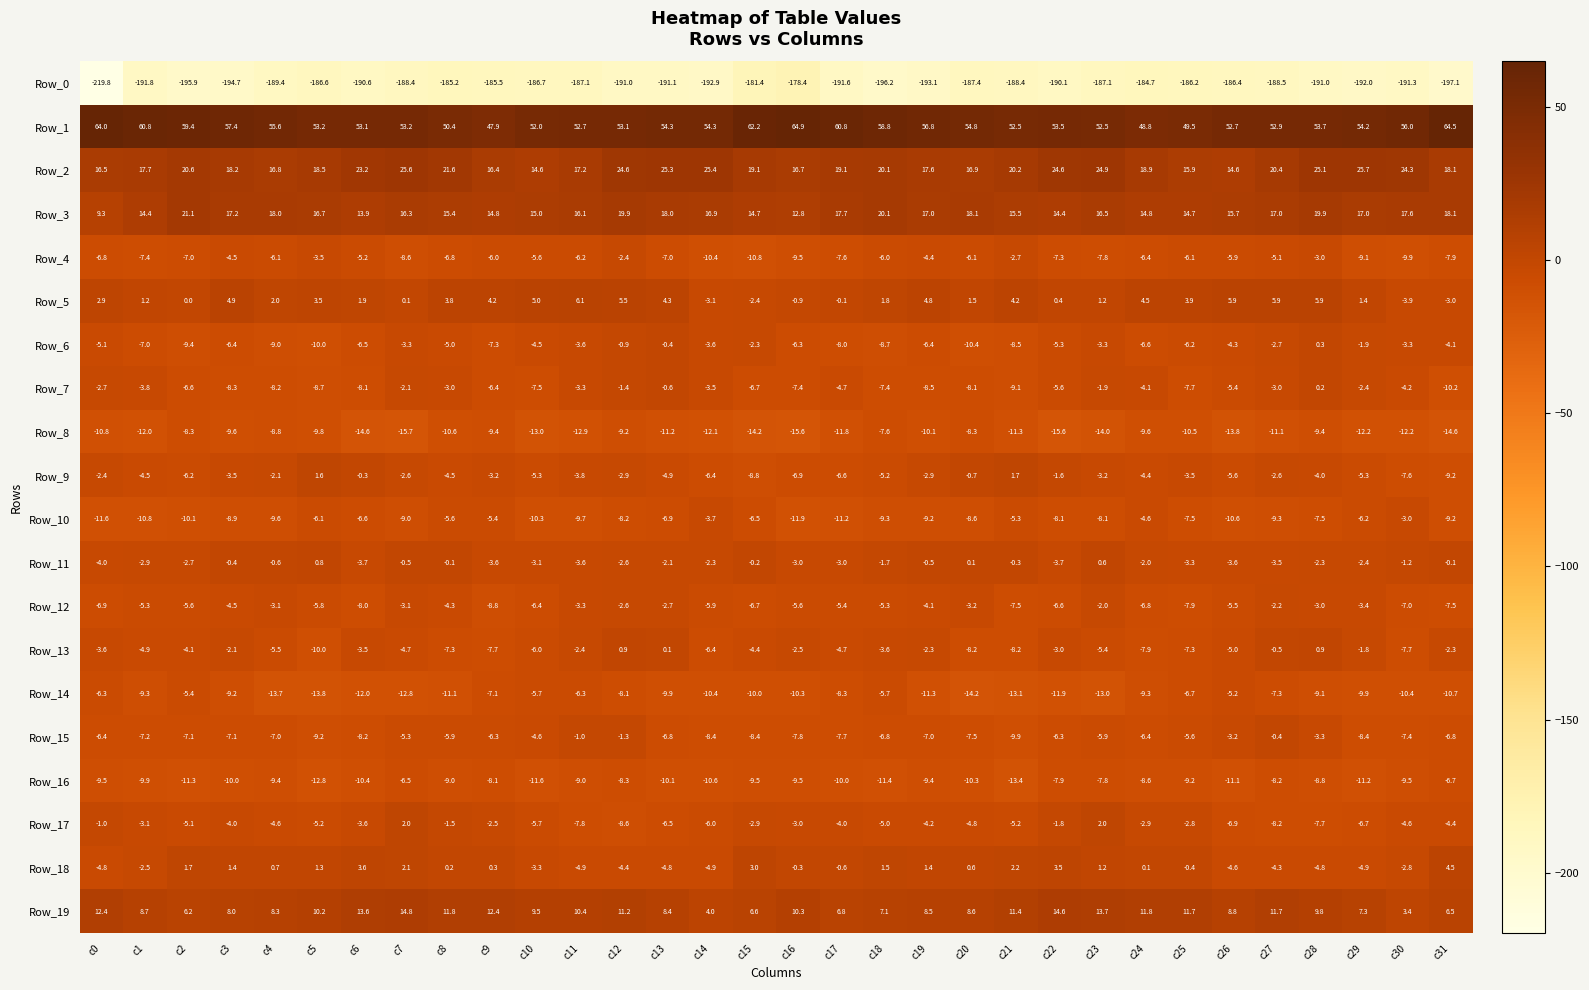

What is the difference between the maximum and minimum values in the Row_0 series?

41.4